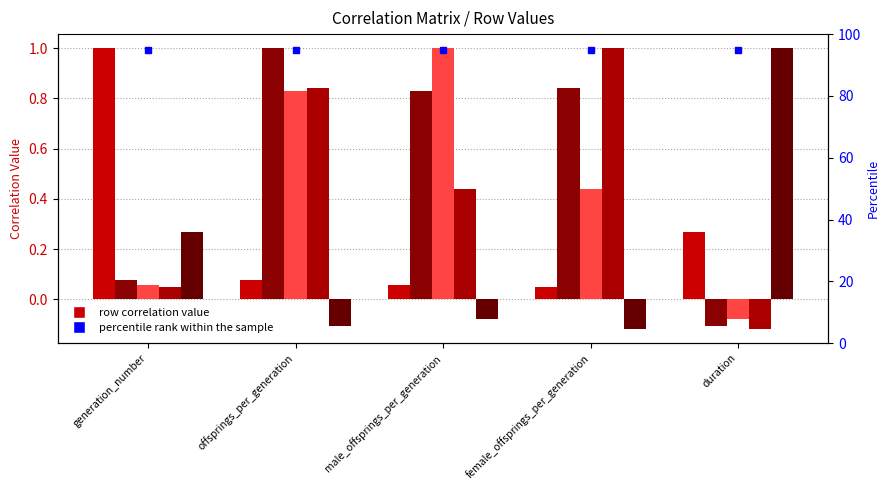

Which category has the lowest value in the duration series?

female_offsprings_per_generation